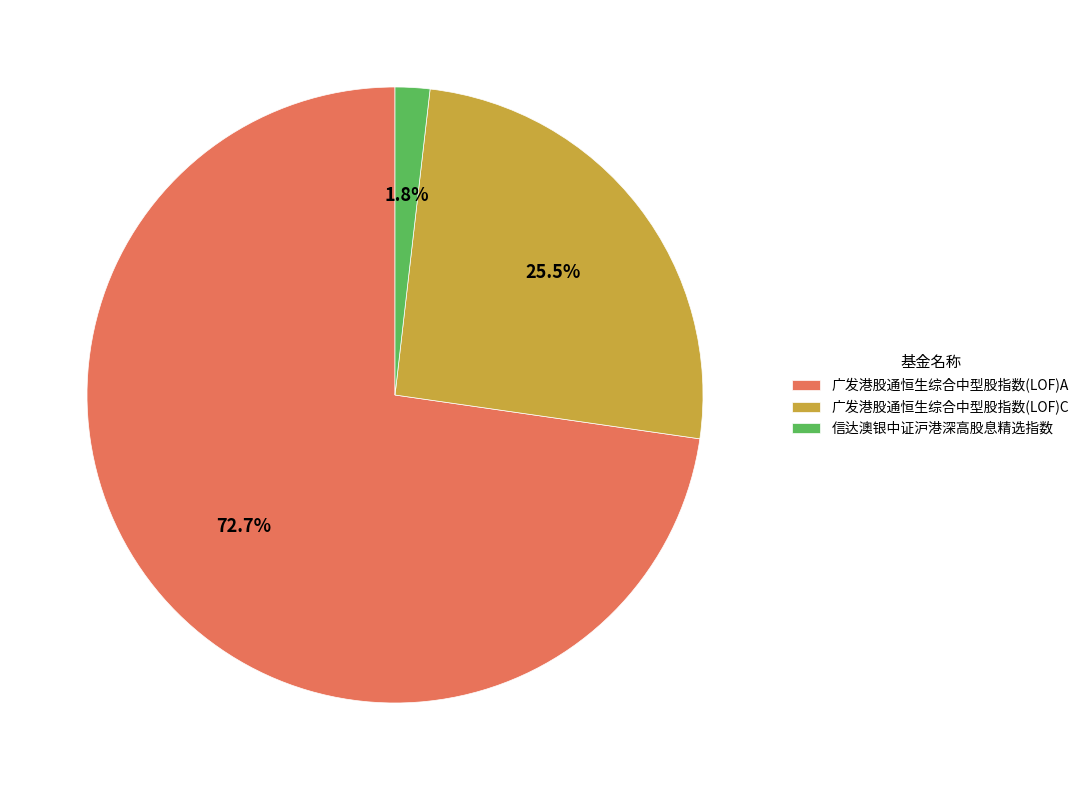

To the nearest percent, what portion does 广发港股通恒生综合中型股指数(LOF)A represent?

73%